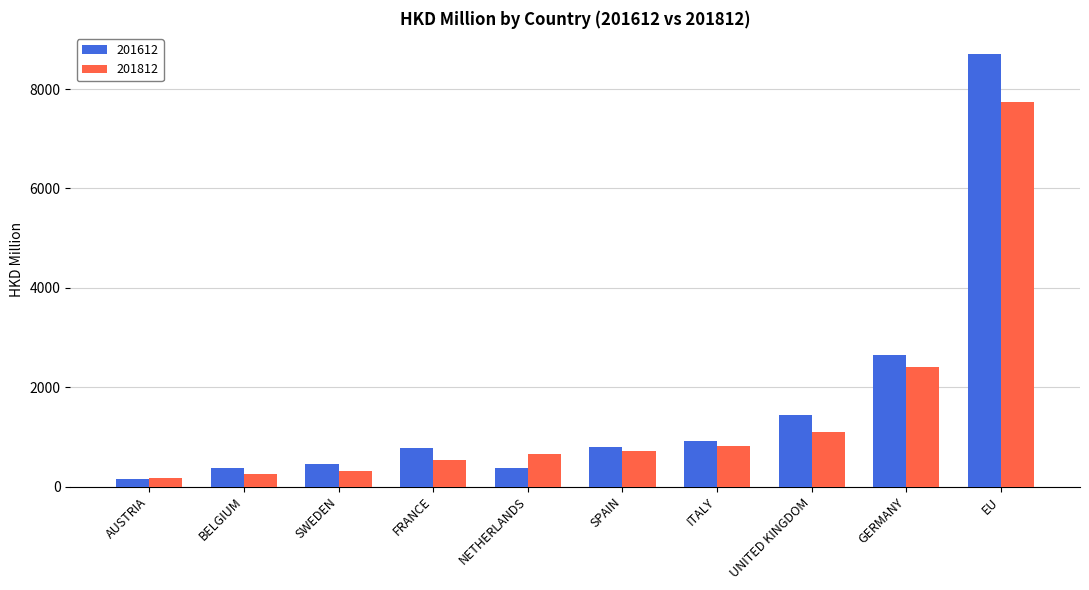

What are all the series names shown in the legend?

201612, 201812